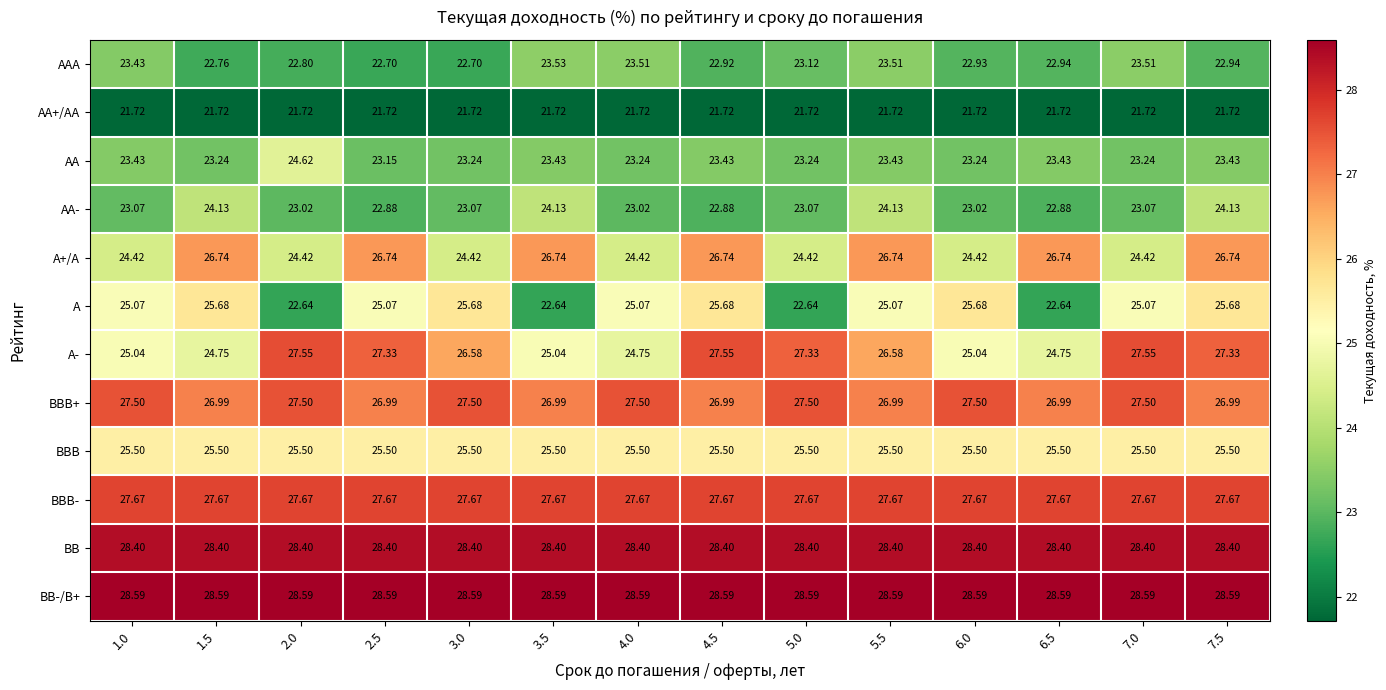

Which series changed the most between 4.5 and 7.0?

A+/A